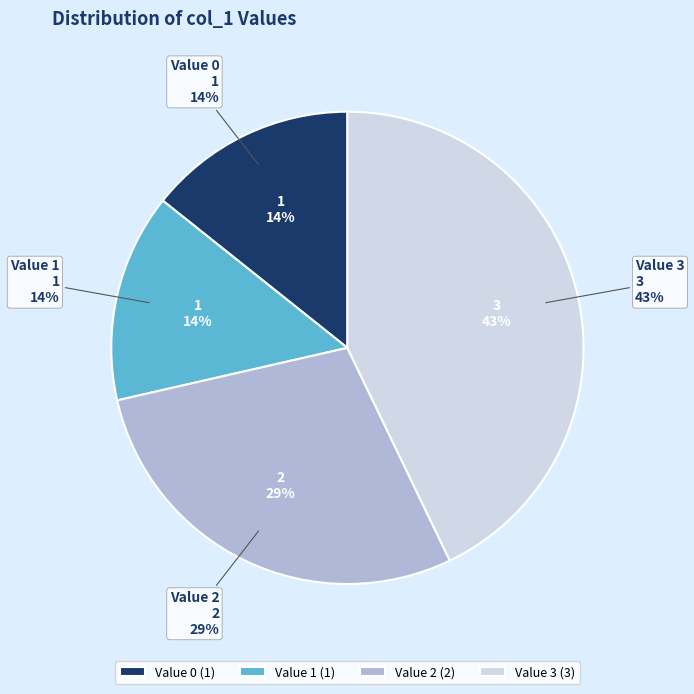

To the nearest percent, what percentage of the pie is 2?

29%